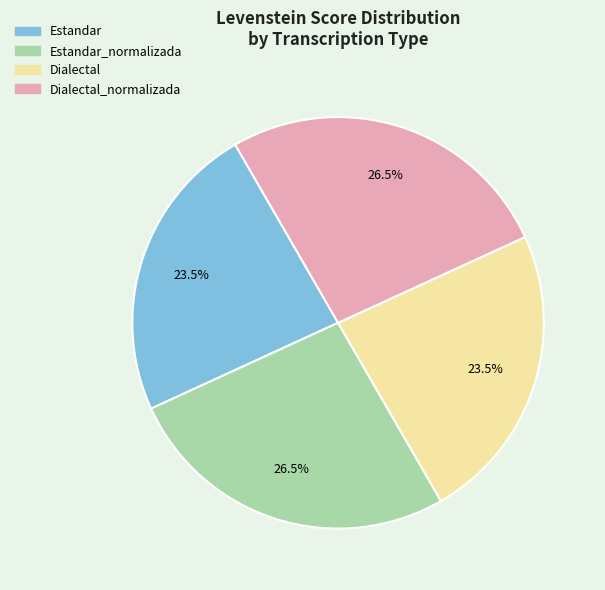

Is there any slice that represents more than half of the pie?

No